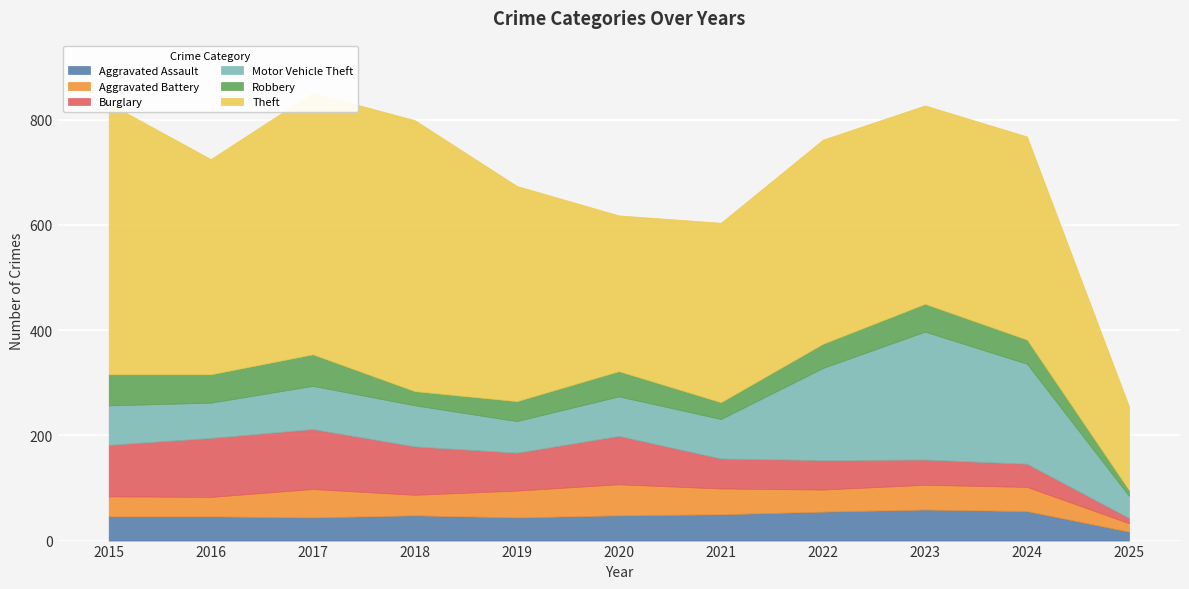

What is the smallest value displayed?

10